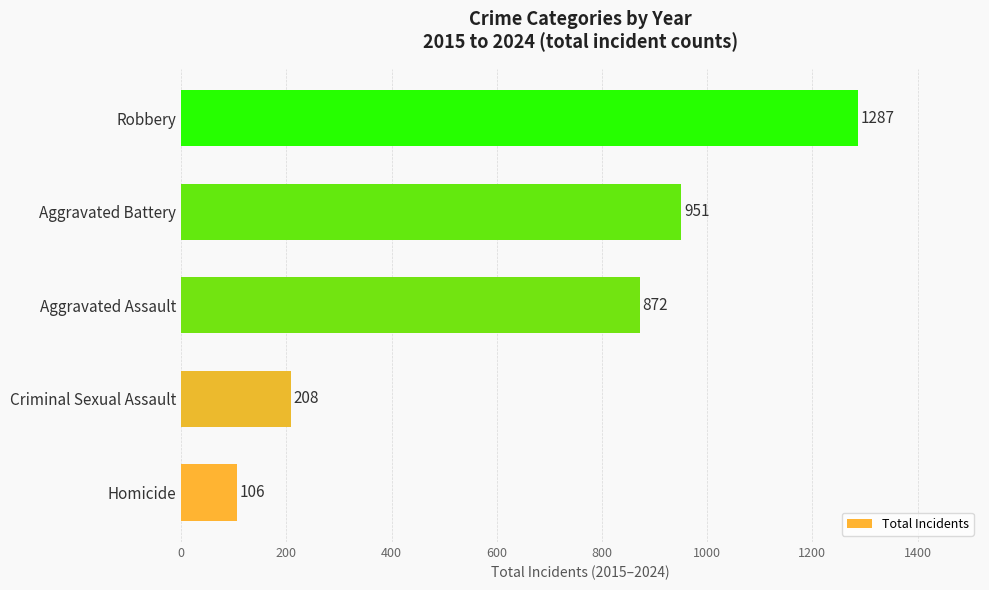

Read the value at Robbery, to the nearest 100.

1300